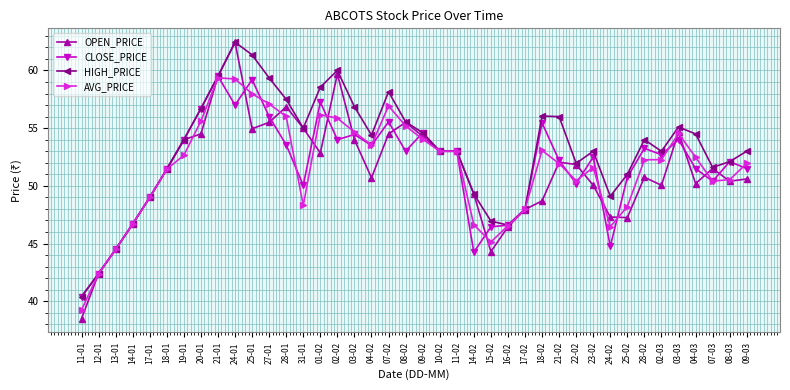

Does the chart have visible grid lines?

Yes